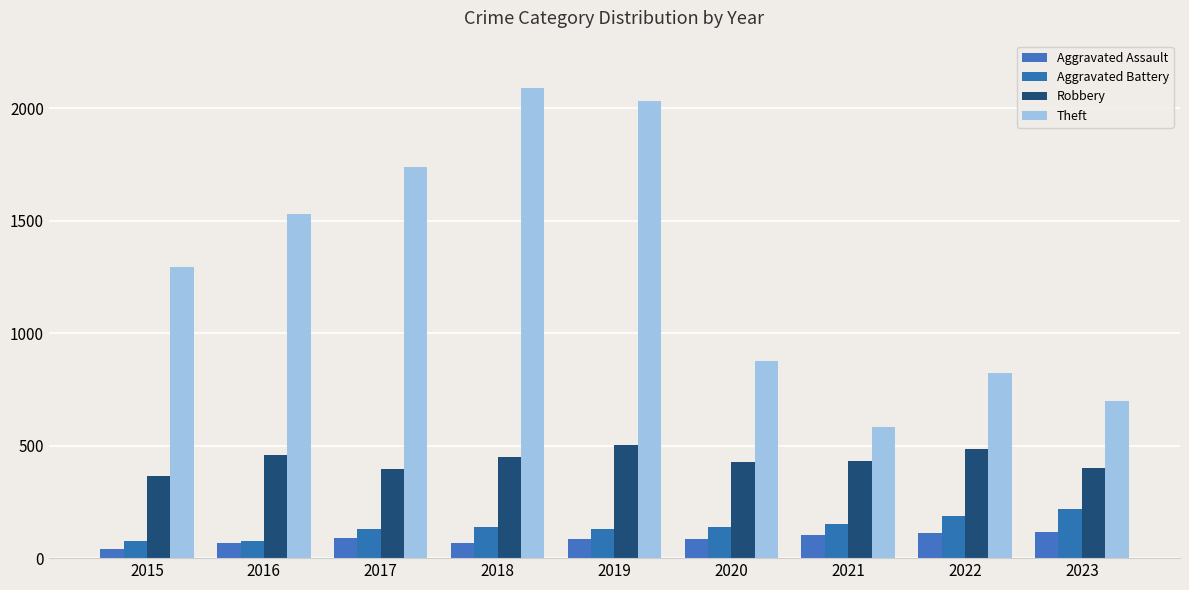

What is the maximum value for Theft?

2089